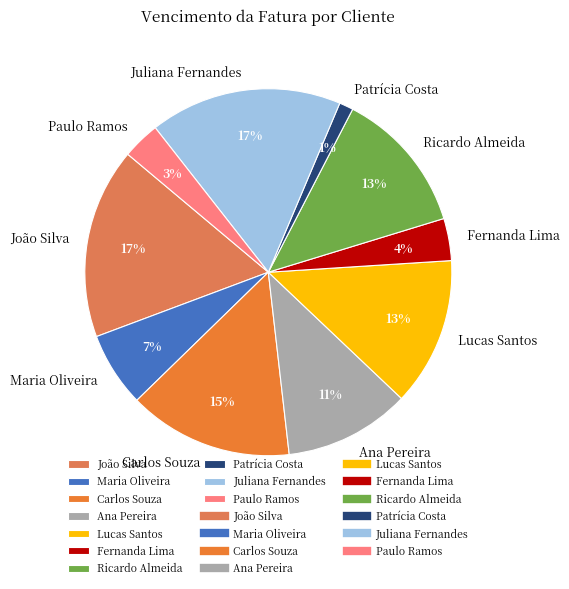

How many segments does this pie chart have?

10